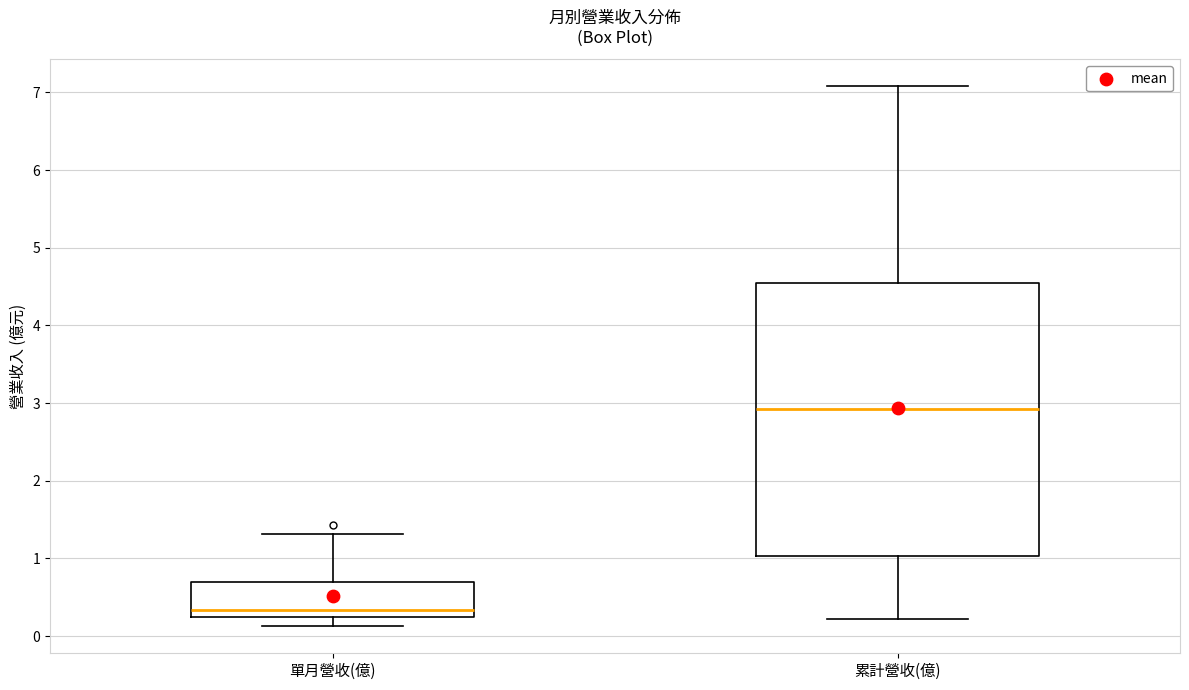

Which box has the lowest median line?

單月營收(億)